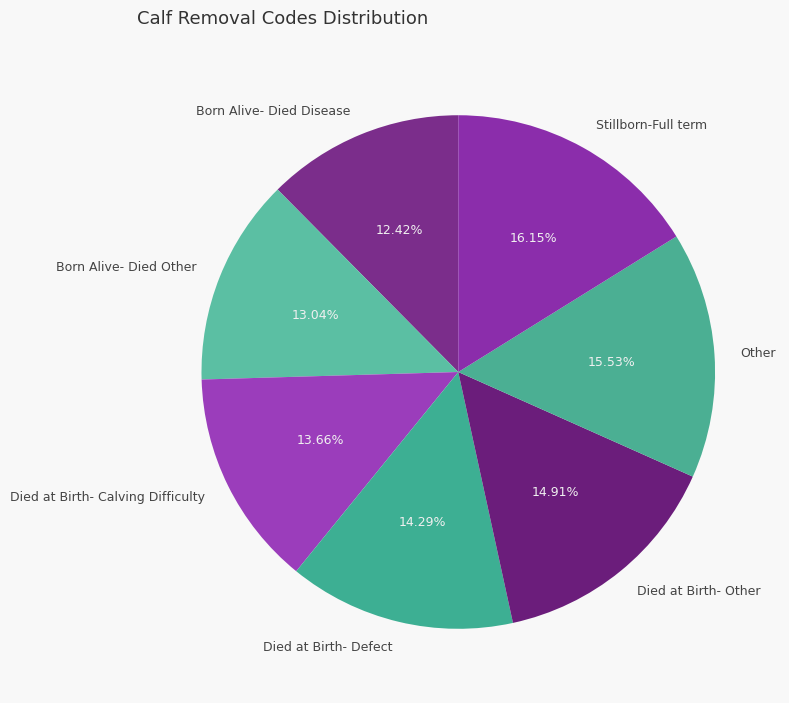

How many slices are in this pie chart?

7